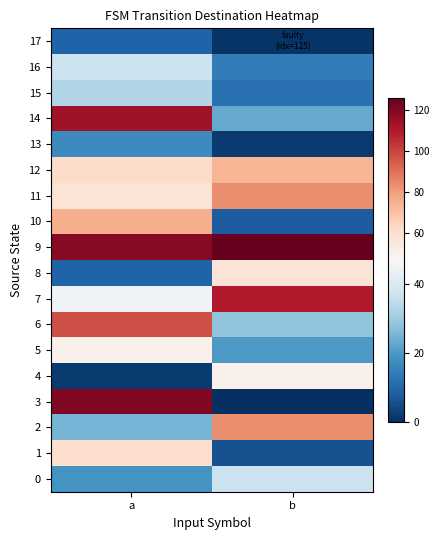

Which series changed the most between a and b?

3